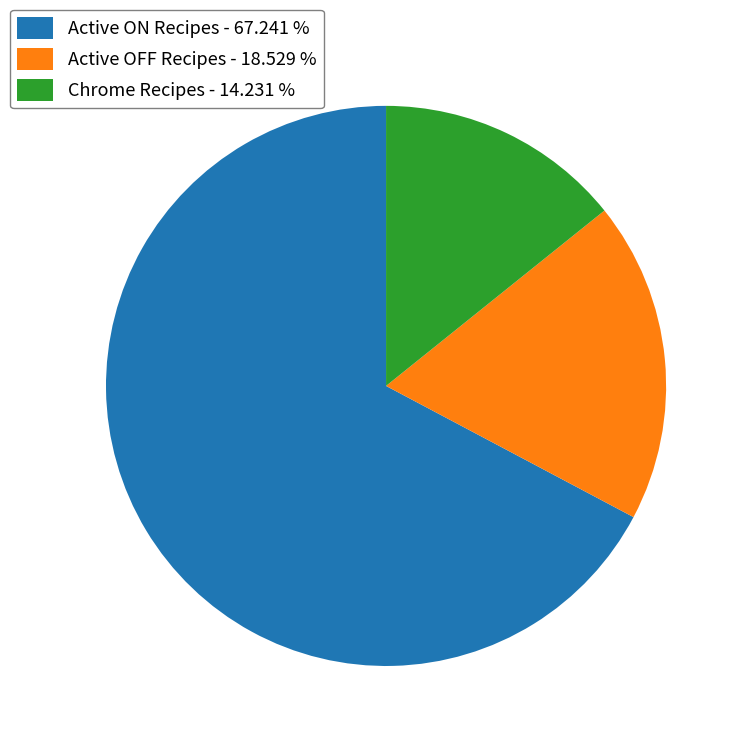

Which slice is the largest?

Active ON Recipes - 67.241 %